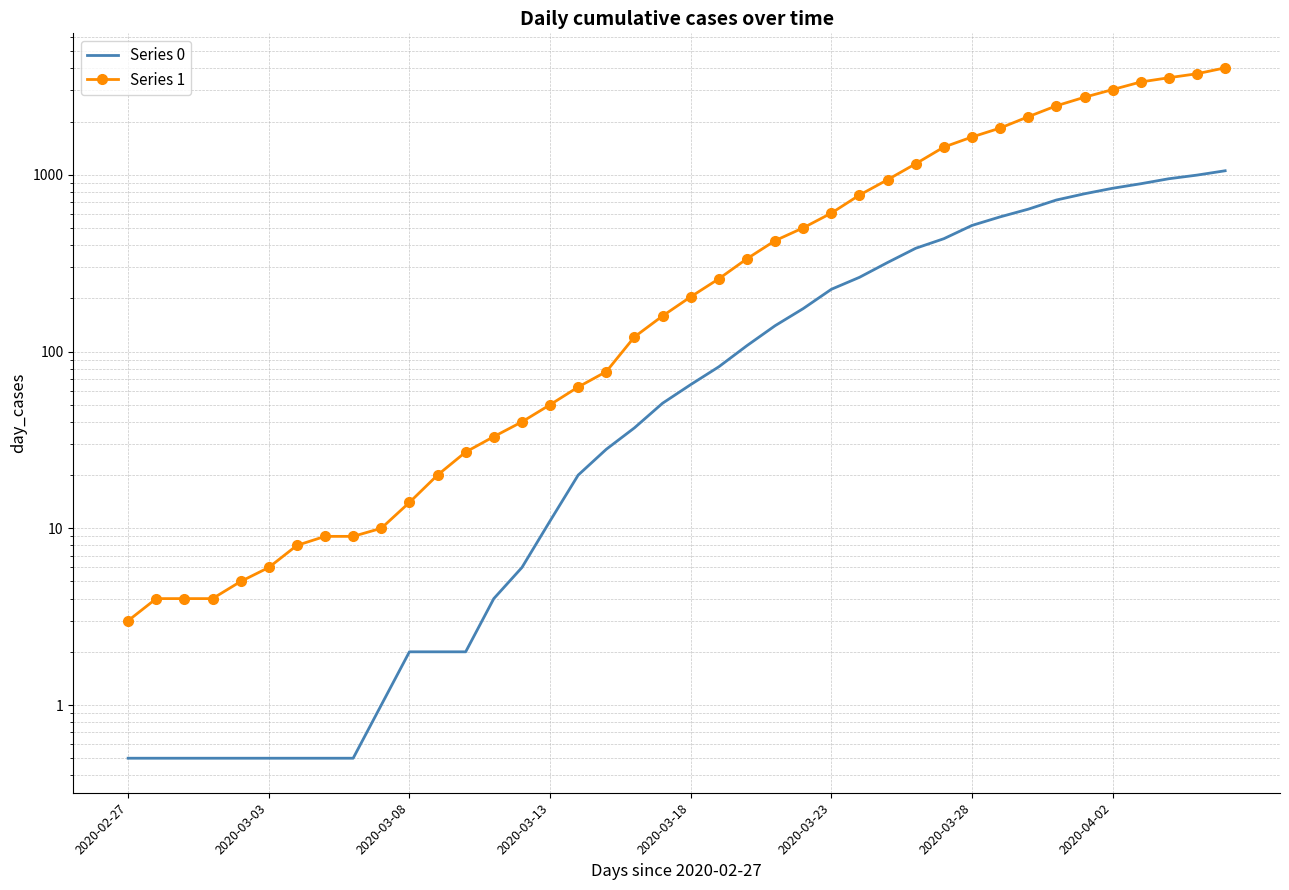

True or false: Series 0 and Series 1 cross at least once.

False